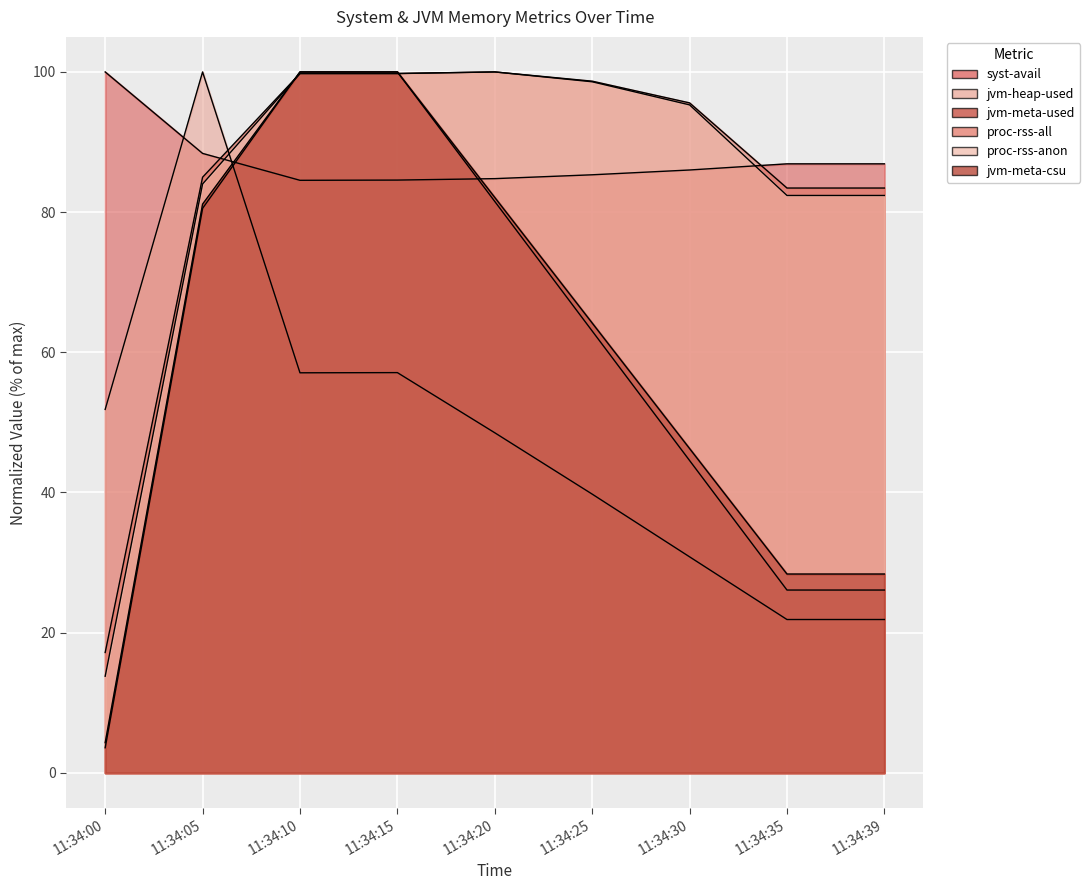

At 11:34:05, list the series in order from smallest to largest.

jvm-meta-used, jvm-meta-csu, proc-rss-anon, proc-rss-all, syst-avail, jvm-heap-used